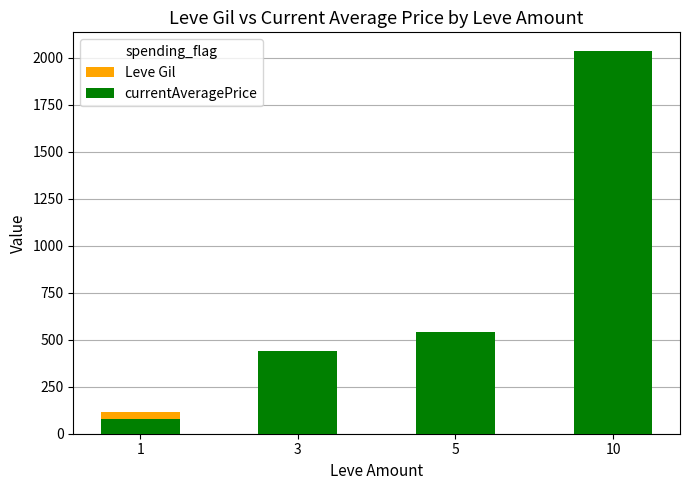

Reading left to right, what are all the values shown in this chart?

Leve Gil: 113.3	160.7	231.0	202.8
currentAveragePrice: 76.2	437.9	541.7	2034.7